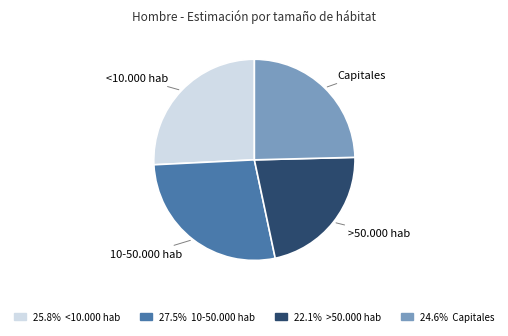

Is the sum of <10.000 hab and 10-50.000 hab greater than half?

Yes